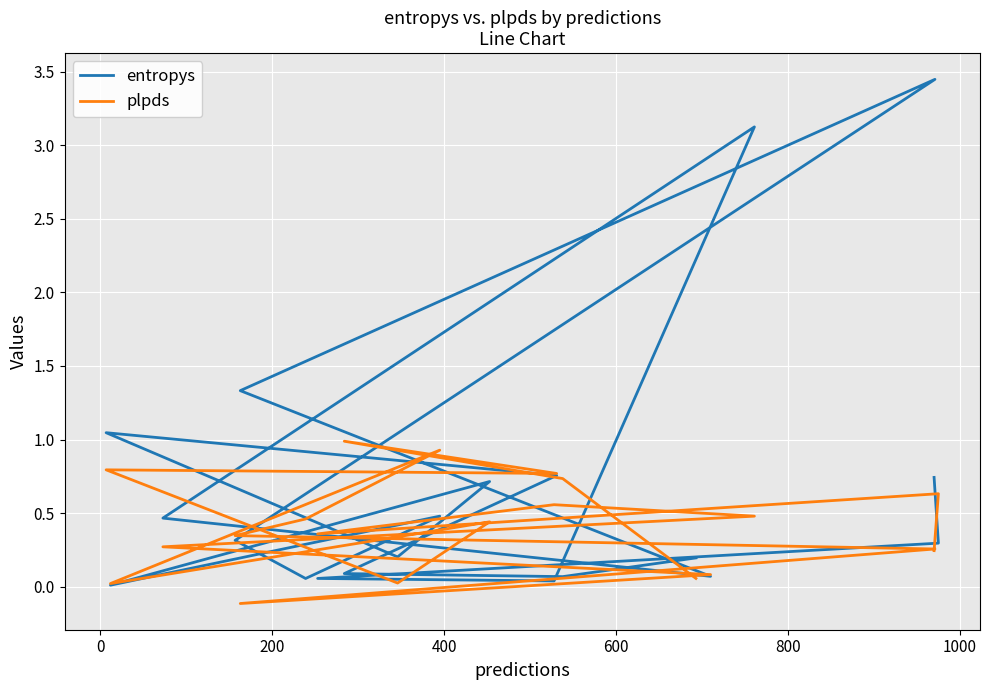

How many values in the plpds series exceed 0?

19